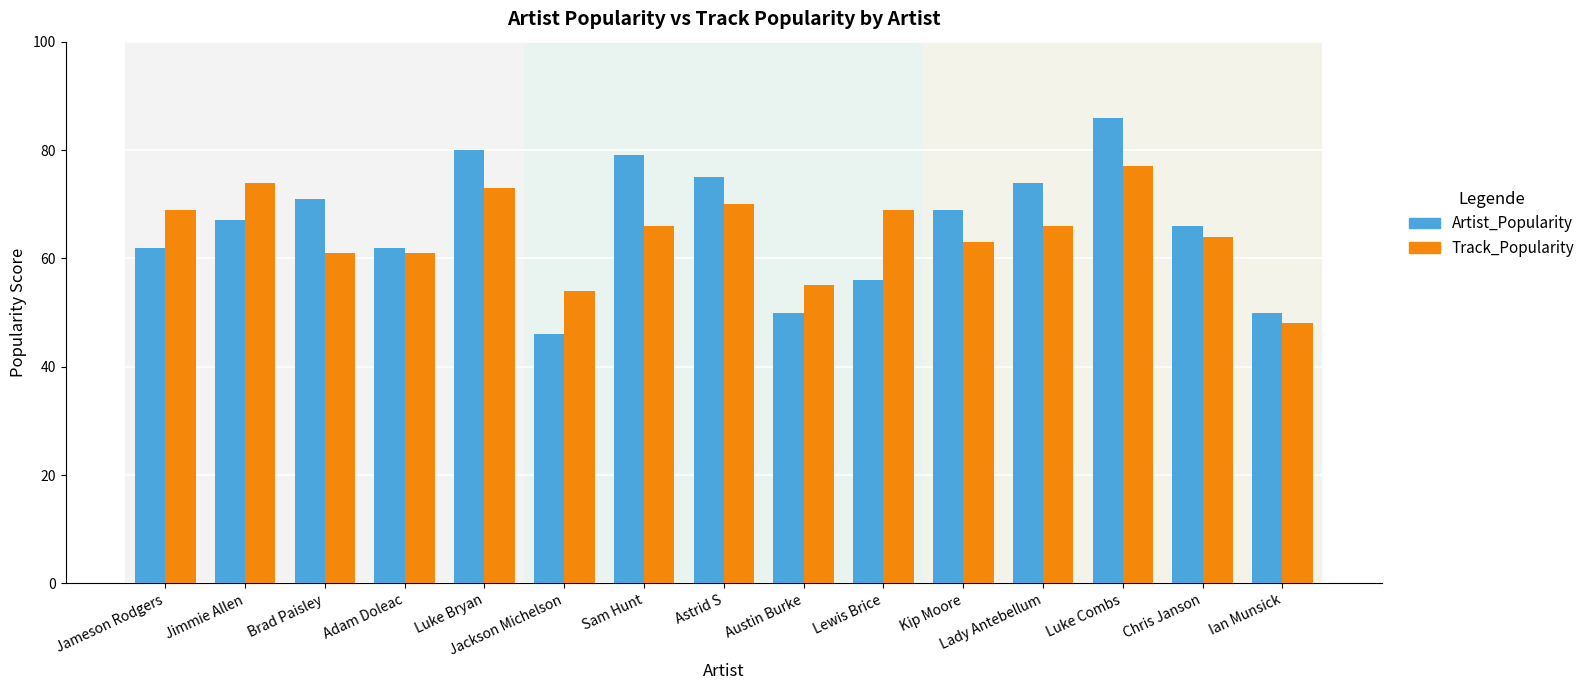

Reading right to left, what are all the values shown in this chart?

Artist_Popularity: Ian Munsick=50	Chris Janson=66	Luke Combs=86	Lady Antebellum=74	Kip Moore=69	Lewis Brice=56	Austin Burke=50	Astrid S=75	Sam Hunt=79	Jackson Michelson=46	Luke Bryan=80	Adam Doleac=62	Brad Paisley=71	Jimmie Allen=67	Jameson Rodgers=62
Track_Popularity: Ian Munsick=48	Chris Janson=64	Luke Combs=77	Lady Antebellum=66	Kip Moore=63	Lewis Brice=69	Austin Burke=55	Astrid S=70	Sam Hunt=66	Jackson Michelson=54	Luke Bryan=73	Adam Doleac=61	Brad Paisley=61	Jimmie Allen=74	Jameson Rodgers=69